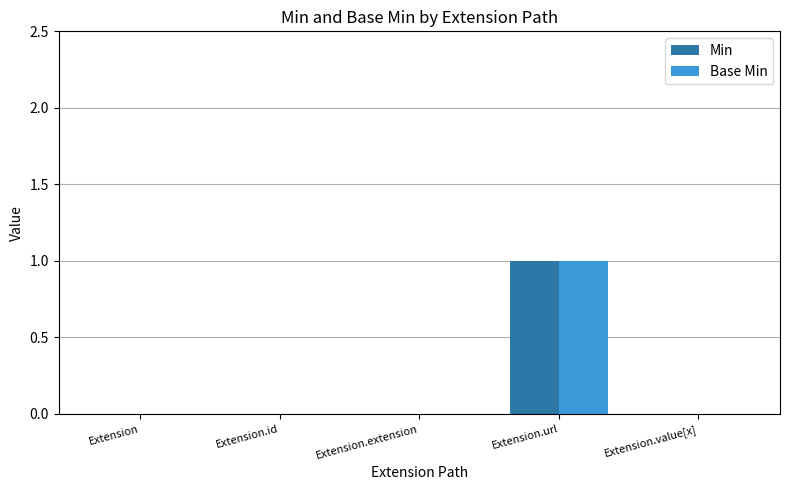

Are the bars grouped side by side (vs. stacked)?

Yes